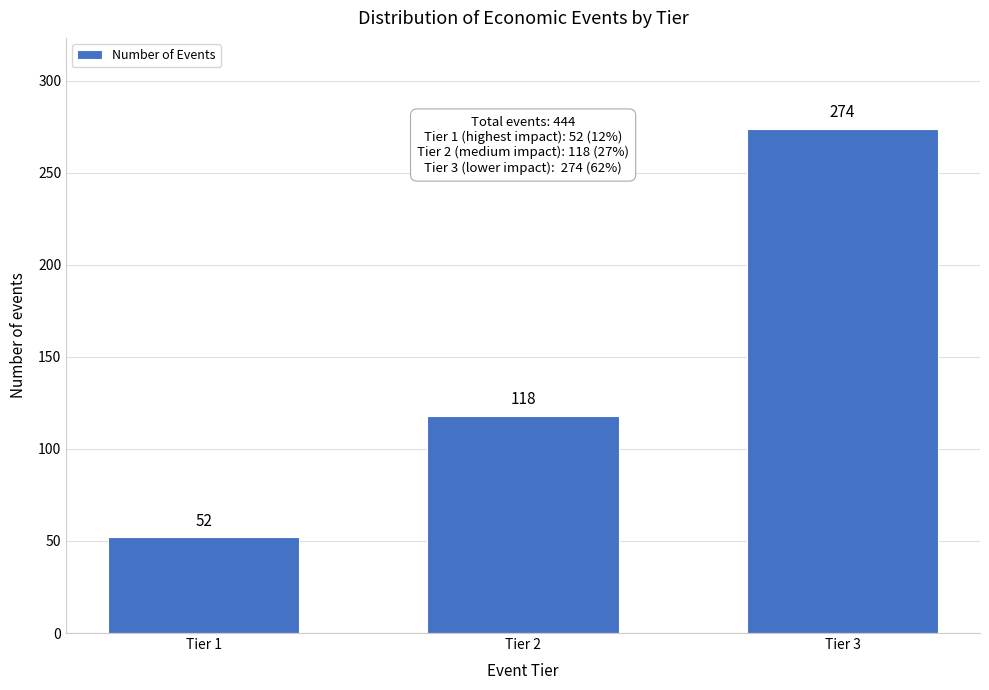

Reading left to right, list all the values displayed in this chart.

52	118	274